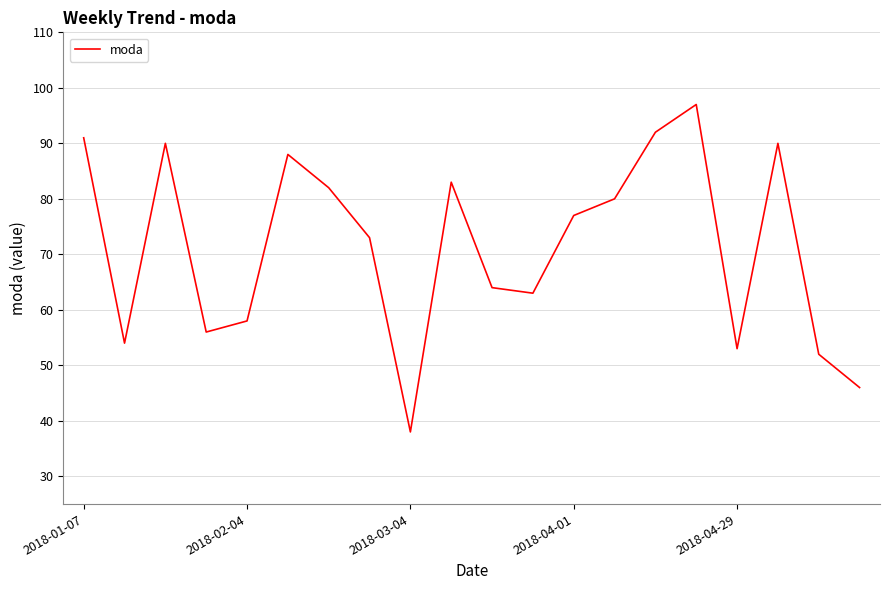

What is the difference between the maximum and minimum values?

59